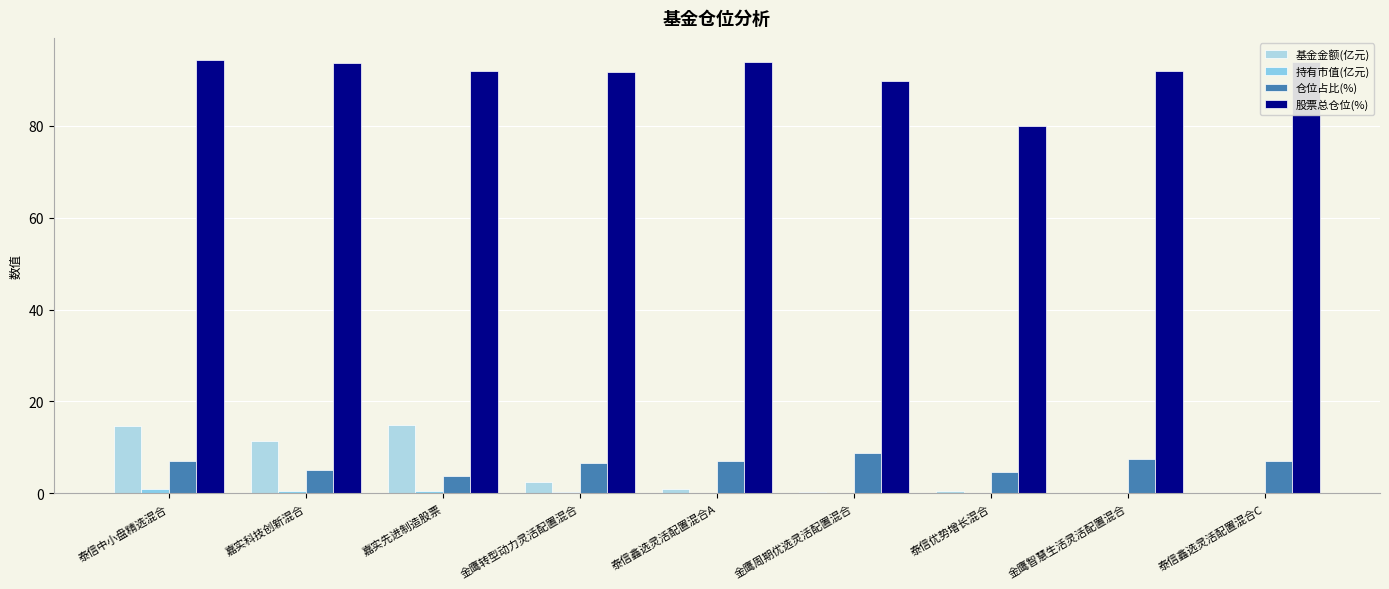

At how many categories does at least one series exceed 23?

9